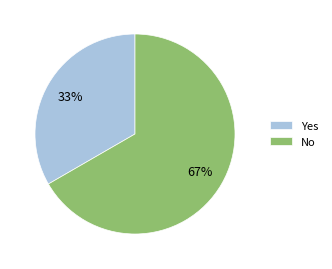

To the nearest percent, what is the average slice percentage?

50%